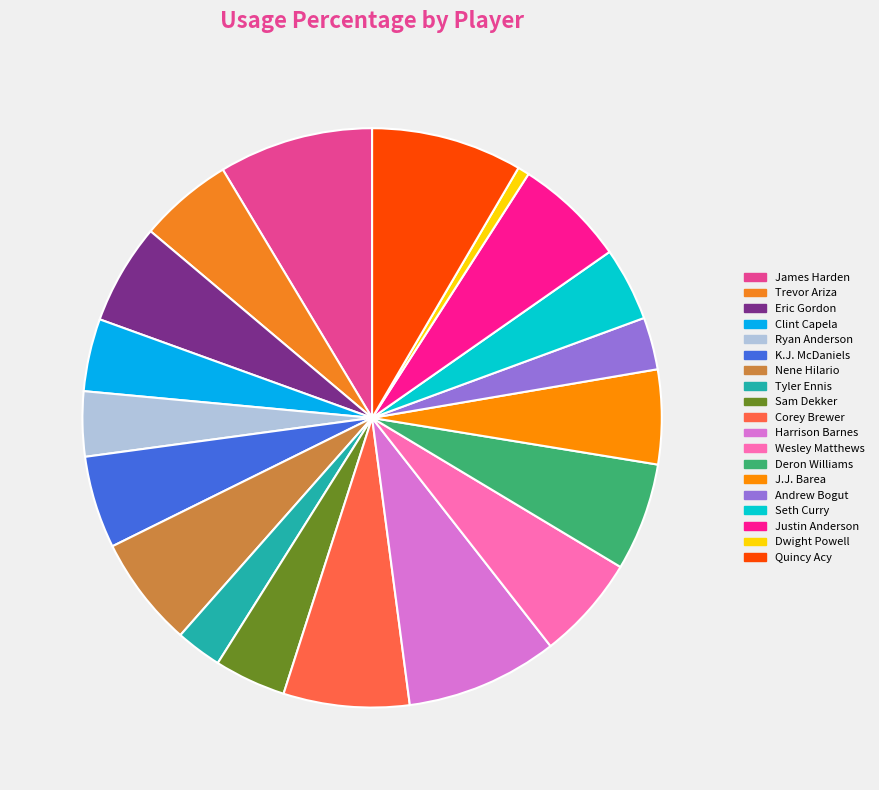

To the nearest percent, what is the difference between the K.J. McDaniels and Quincy Acy slice percentages?

3%